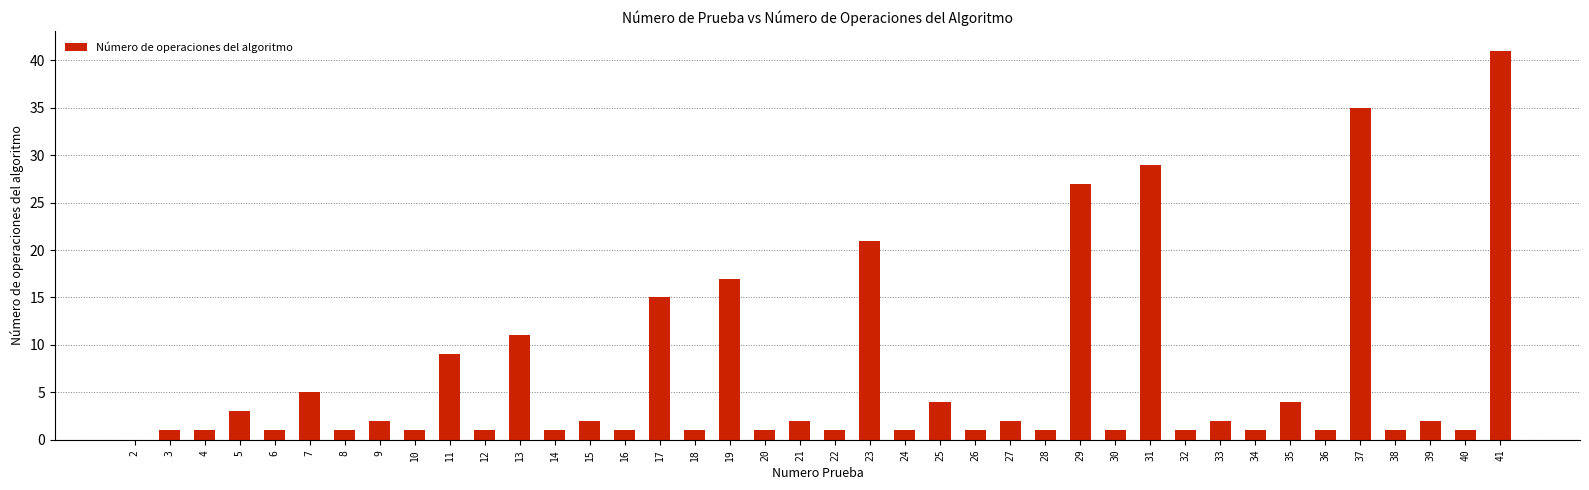

At which label is the value closest to 20?

23